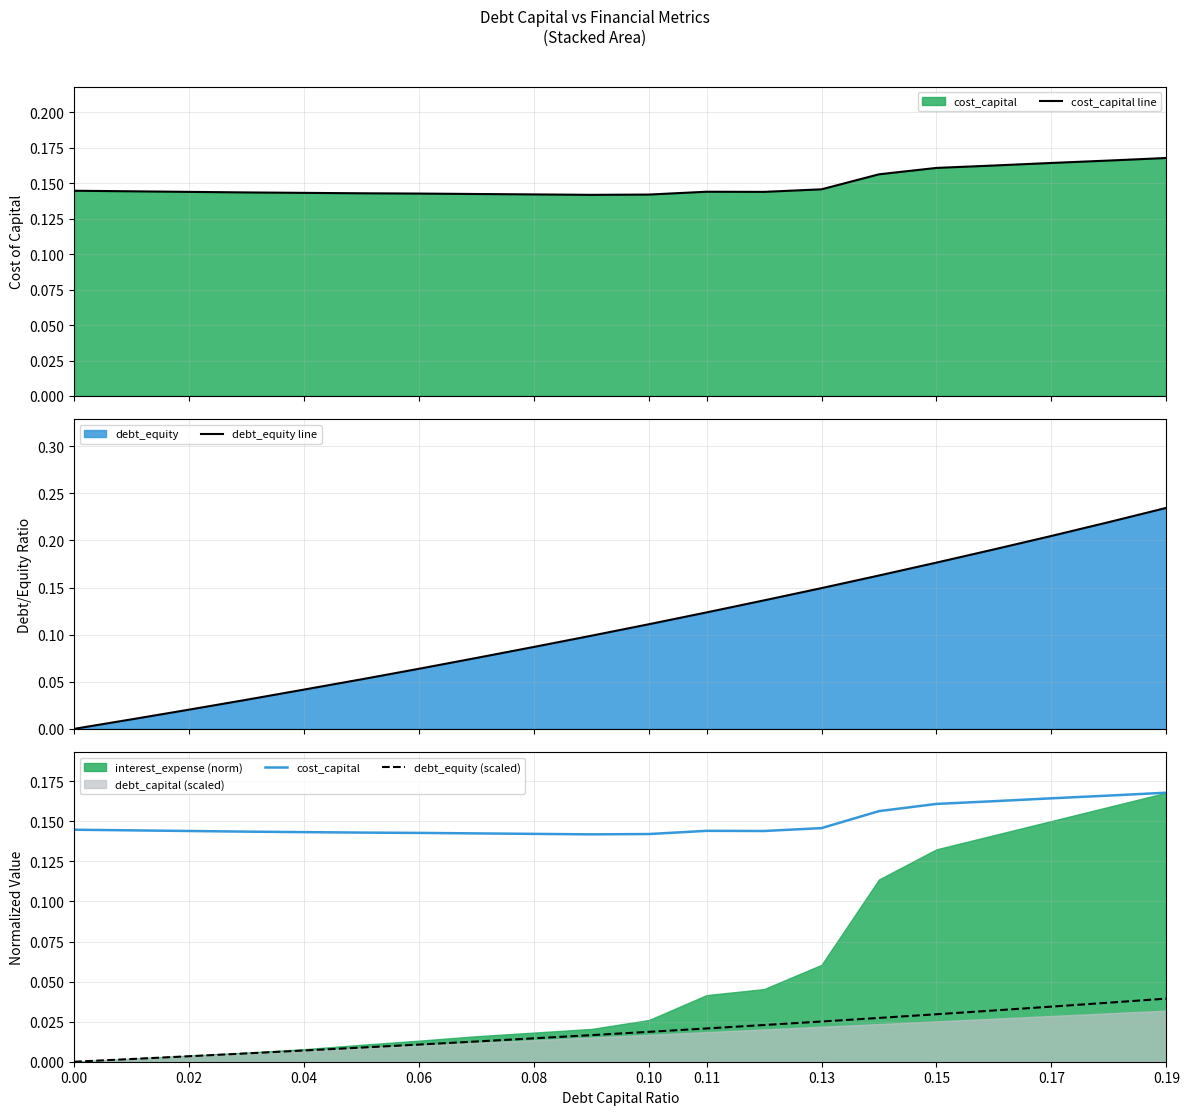

What is the total value across all series at 0.02?

0.3